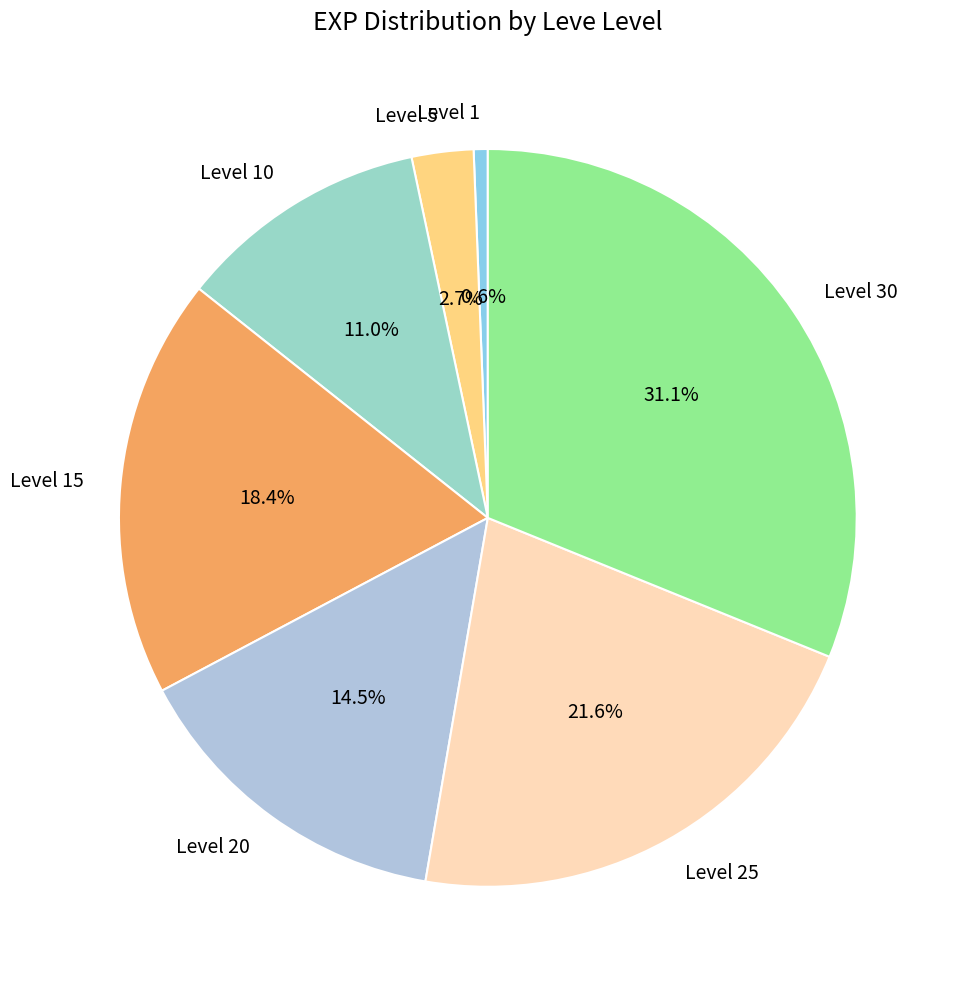

How many segments does this pie chart have?

7